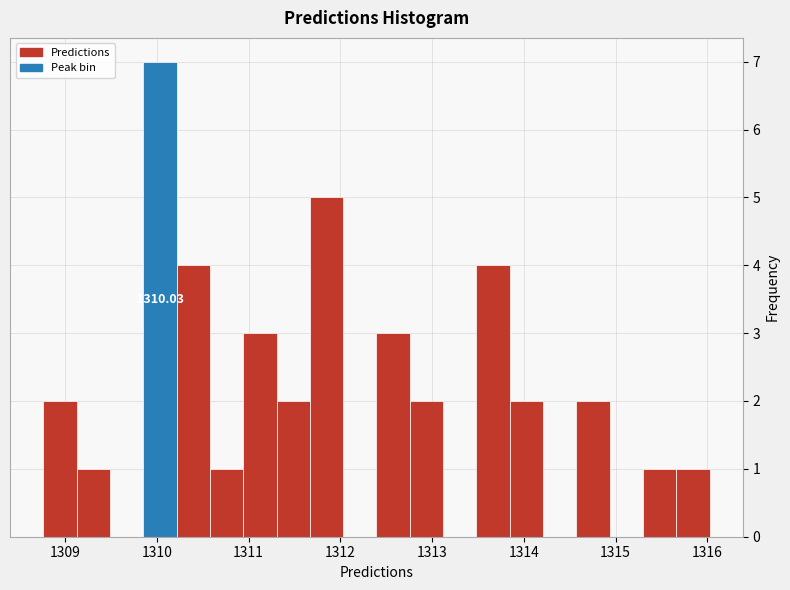

Around what value on the x-axis is the tallest bar? Give the approximate position of its centre, as read against the axis.

1310.0